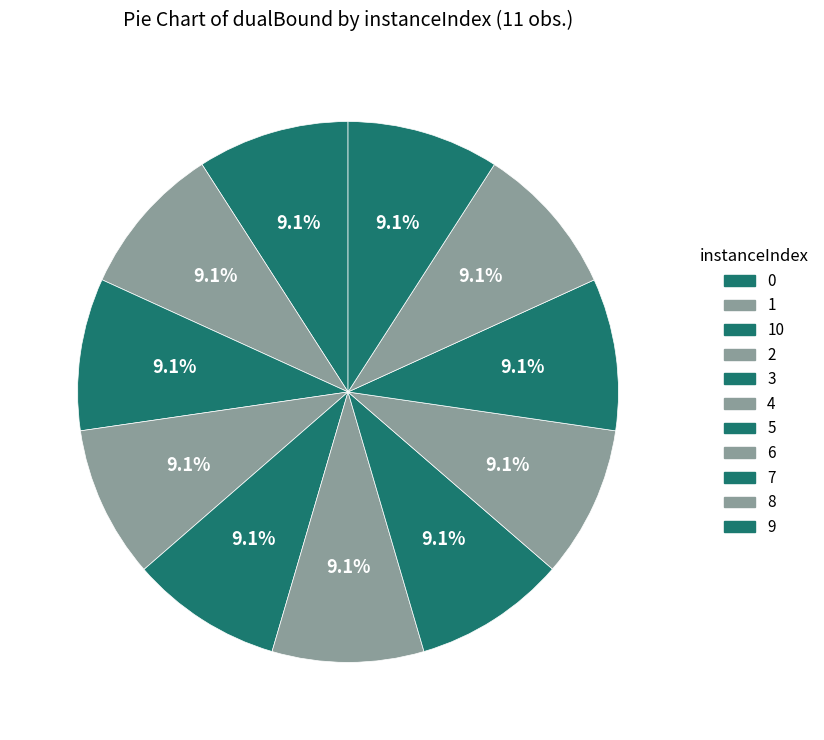

How many slices are in this pie chart?

11